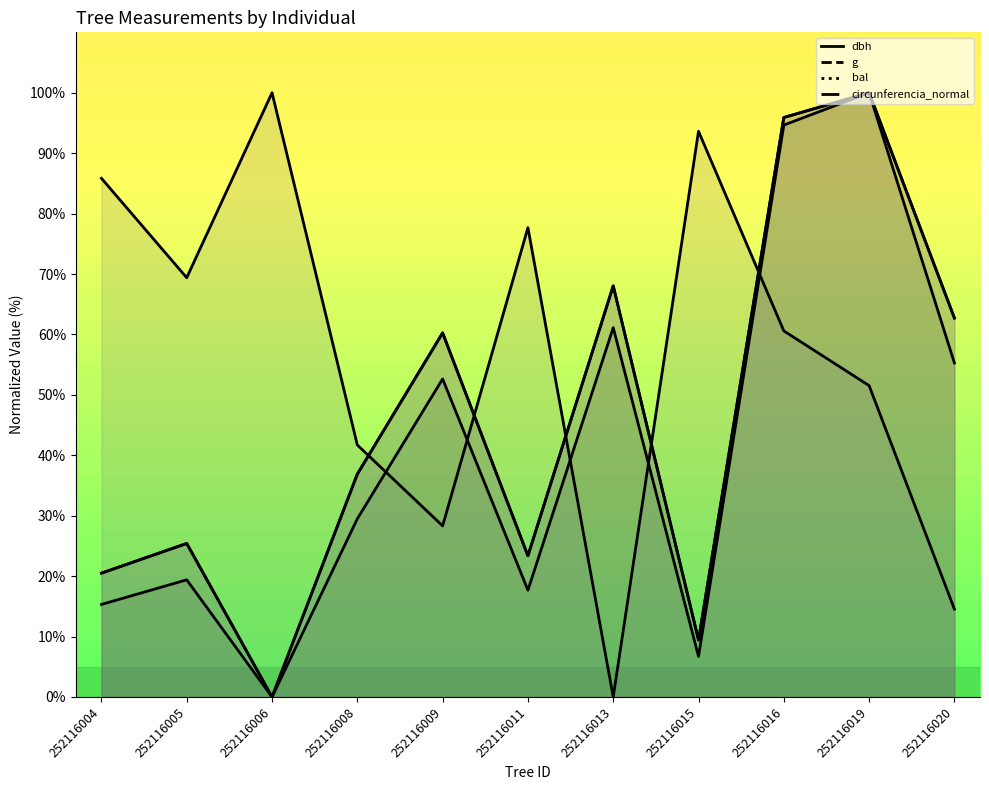

Where is the first local maximum for bal?

252116006